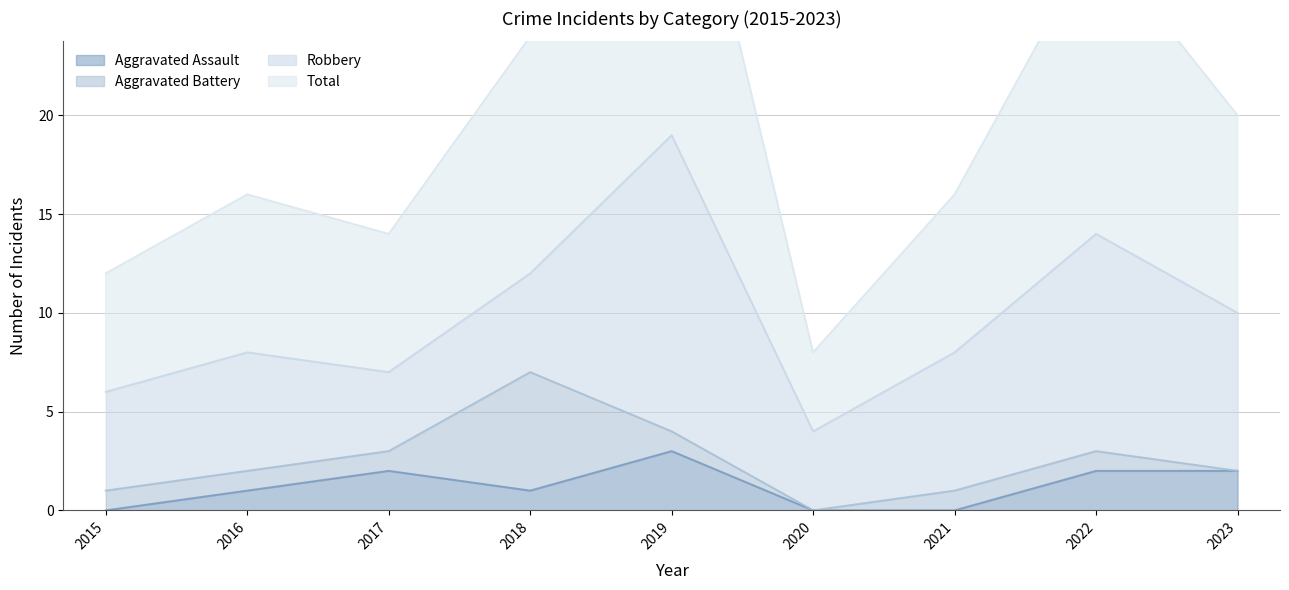

True or false: Total and Aggravated Assault cross at least once.

False